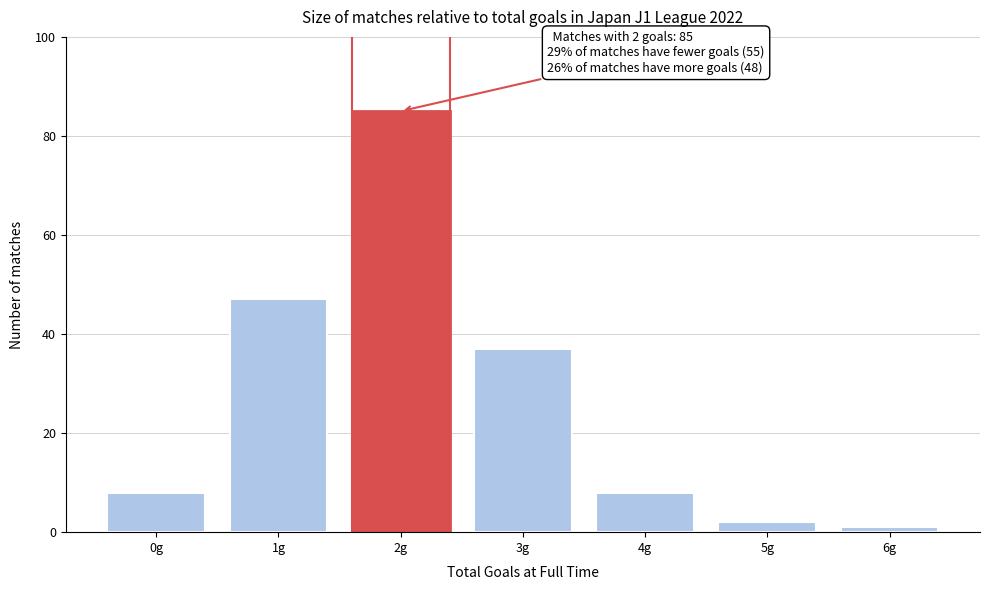

Reading left to right, extract all data points from this chart.

0g=8	1g=47	2g=85	3g=37	4g=8	5g=2	6g=1